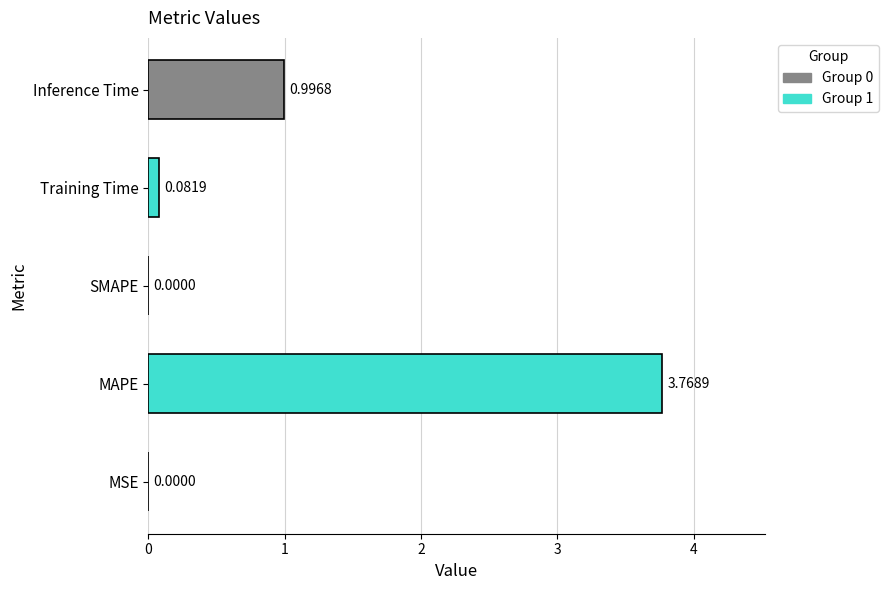

What is the sum of the values at Inference Time and MAPE?

4.8